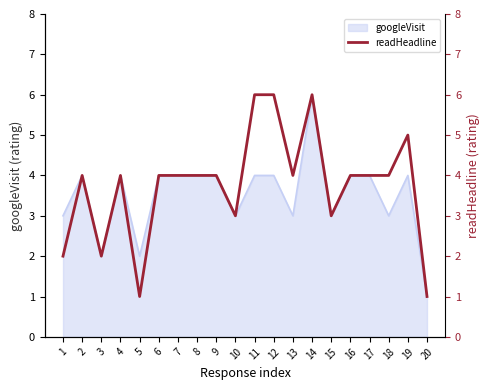

What is the approximate value of googleVisit at 15?

3